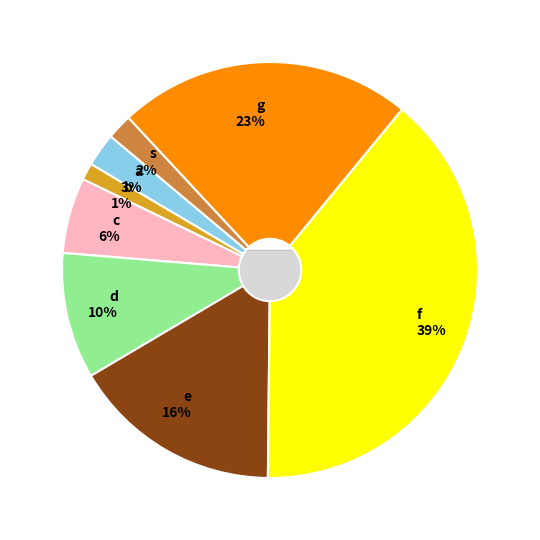

The e slice represents 16% of the pie. True or false?

True